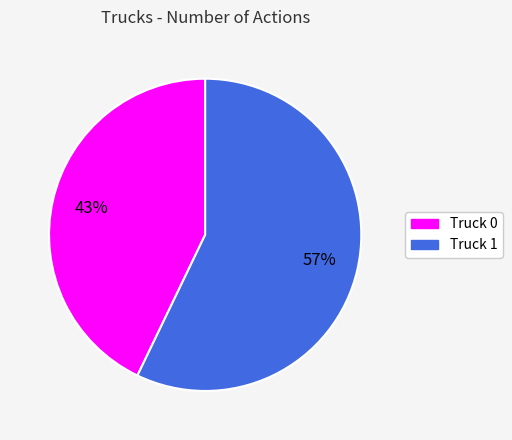

Do Truck 0 and Truck 1 together represent more than half of the pie?

Yes